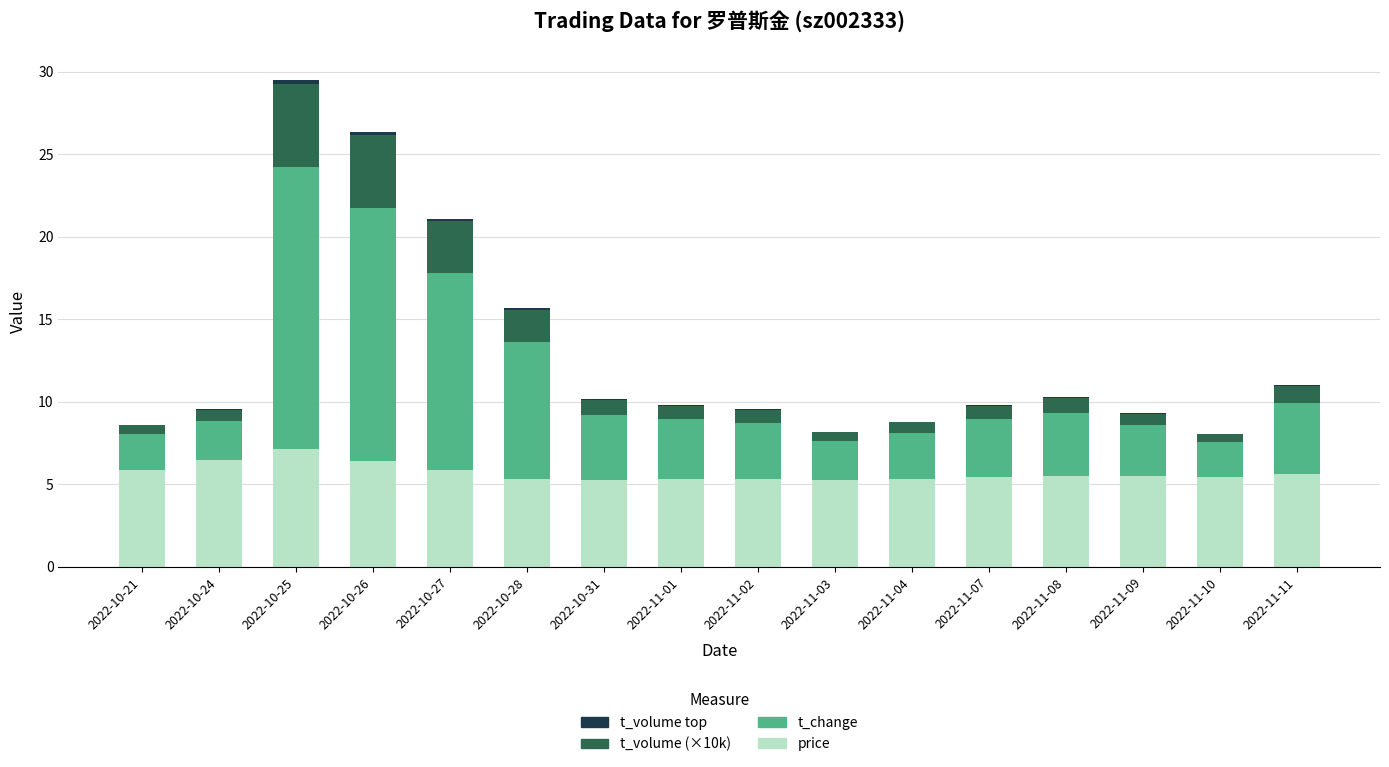

What is the highest value of the price series?

7.1